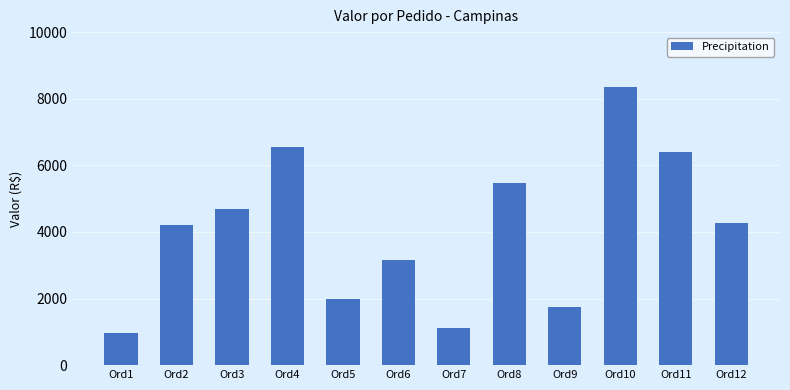

What is the change in value from Ord1 to Ord8?

+4489.8